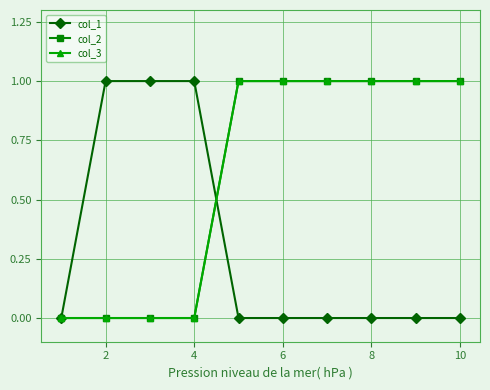

Does the chart have visible grid lines?

Yes